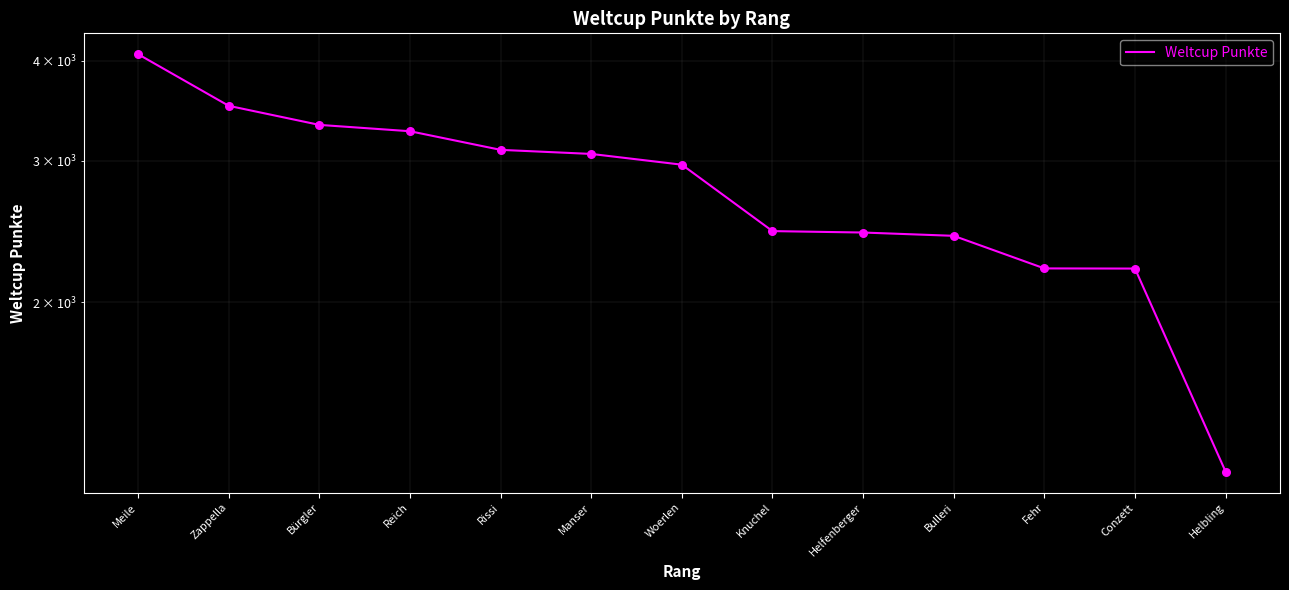

Between Reich and Woerlen, which is larger?

Reich